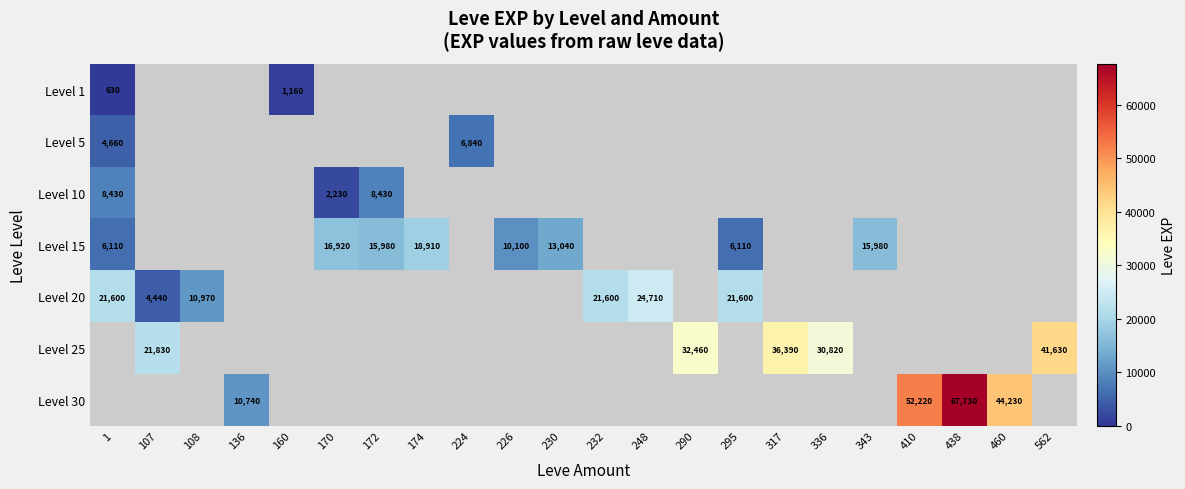

How many data points in Level 20 are less than 21600?

2